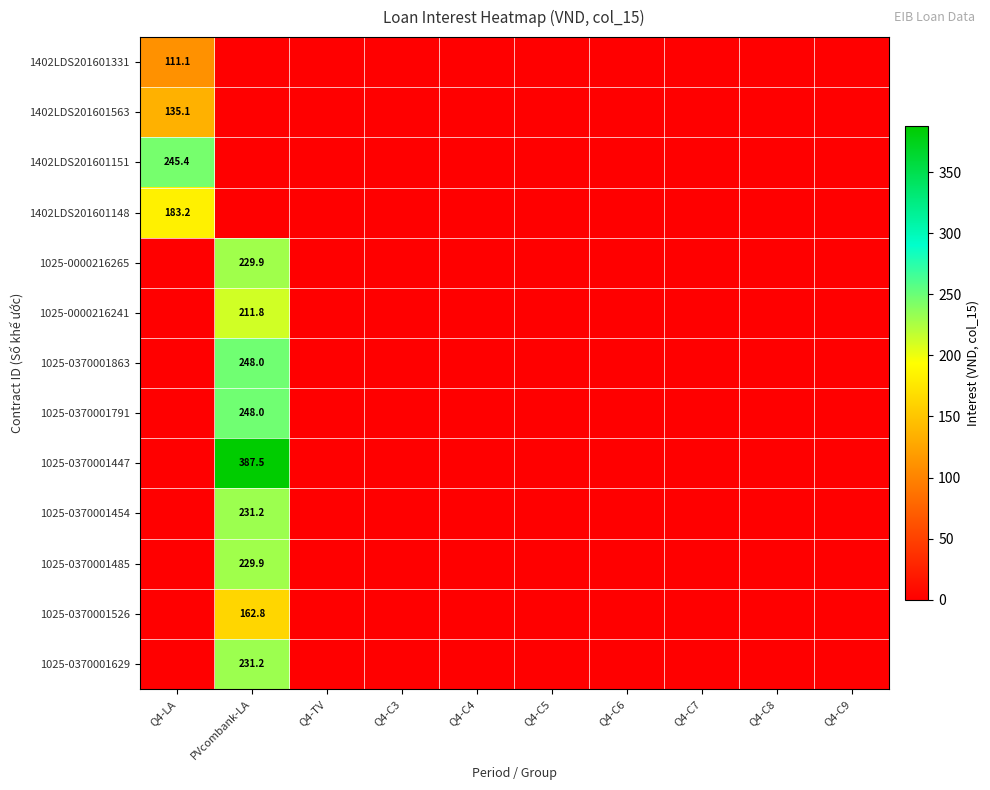

True or false: 1025-0370001629 has a value of 95.9 at PVcombank-LA.

False